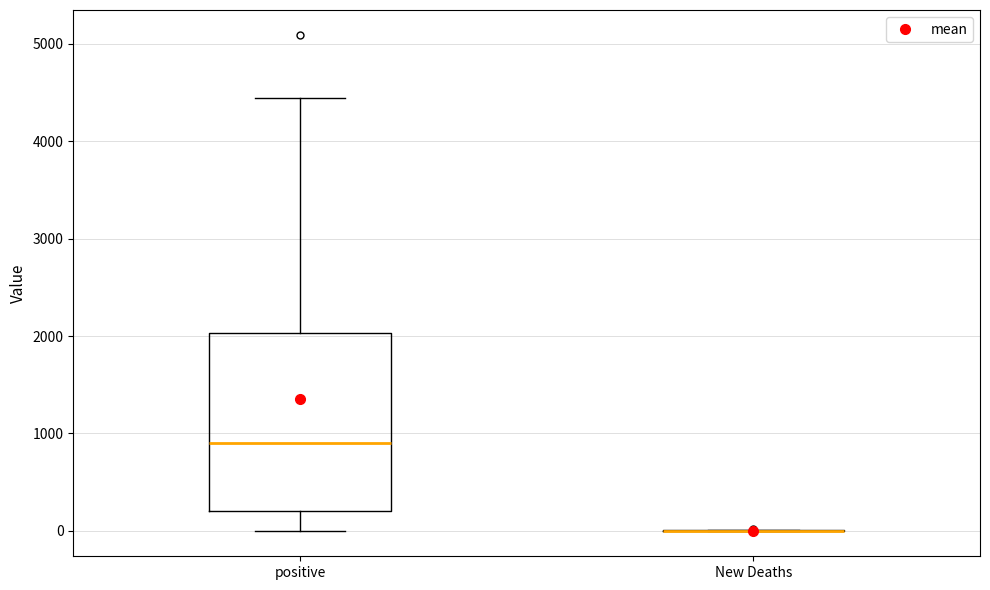

Reading left to right, read every box against the y-axis: the position of its median line, the range the box covers, and the ends of its whiskers. The values are not printed on the chart, so give them approximately, as read against the axis.

positive: median 900, box 200 to 2000, whiskers 0 to 4400
New Deaths: box collapsed to a line at 0, whiskers 0 to 0